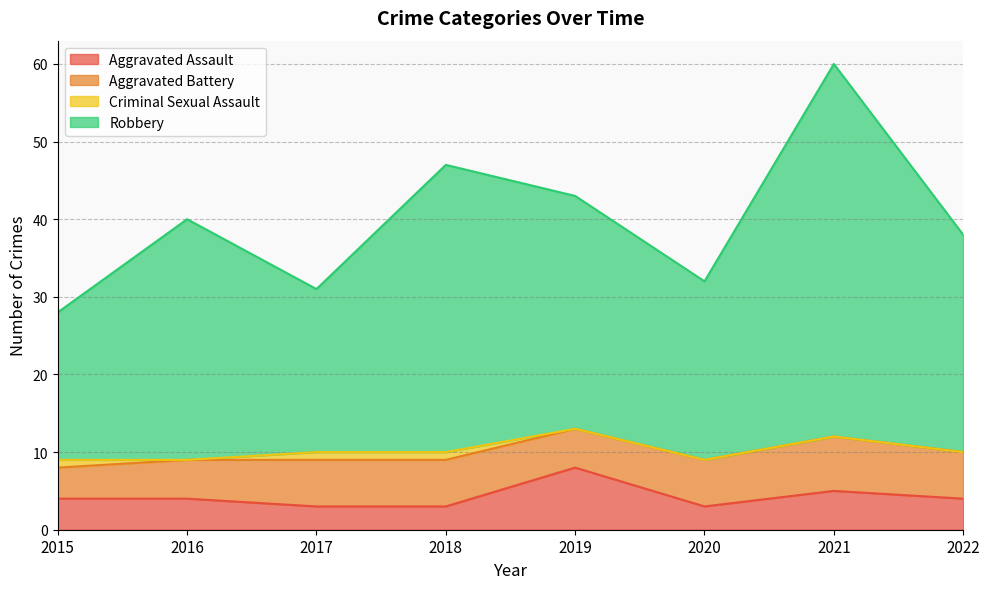

The Aggravated Assault series shows 1 at 2016. True or false?

False